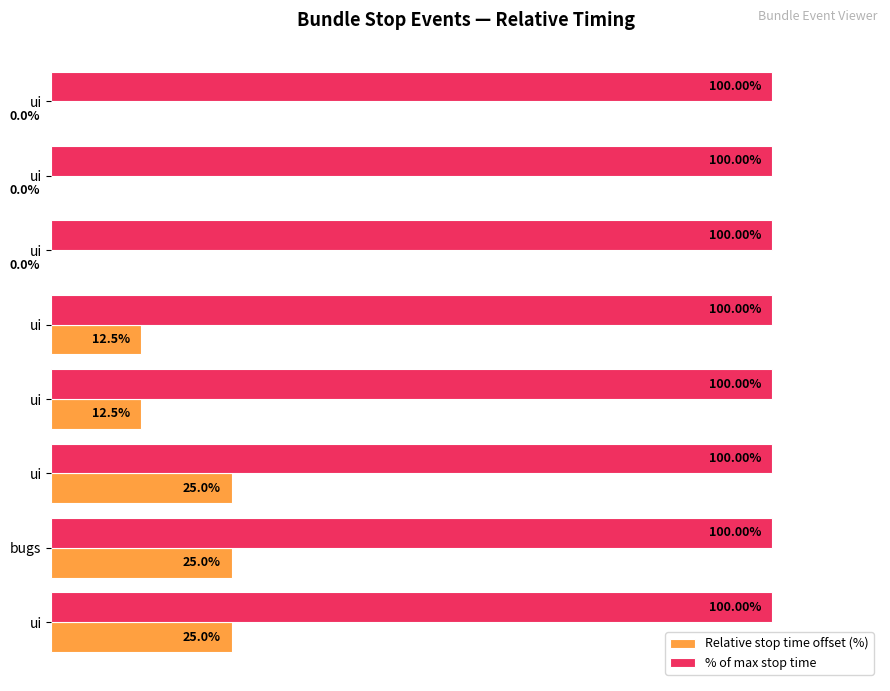

What are all the series names shown in the legend?

Relative stop time offset (%), % of max stop time